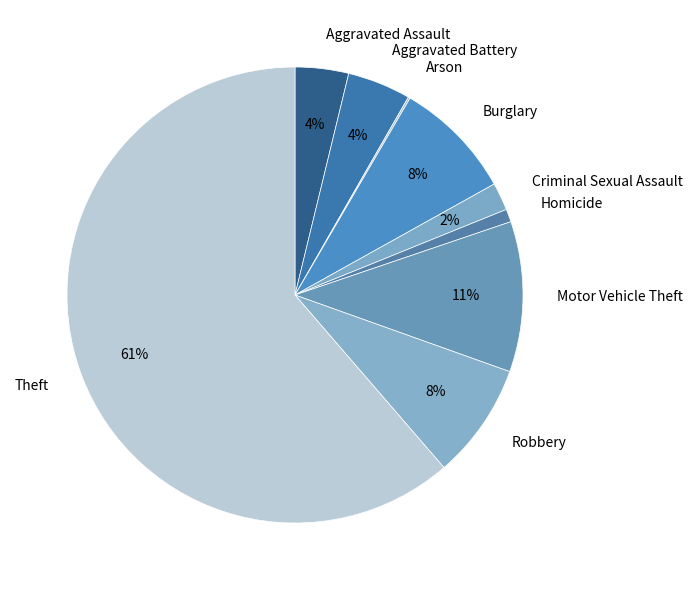

Combined, do Burglary and Aggravated Assault account for over 50%?

No